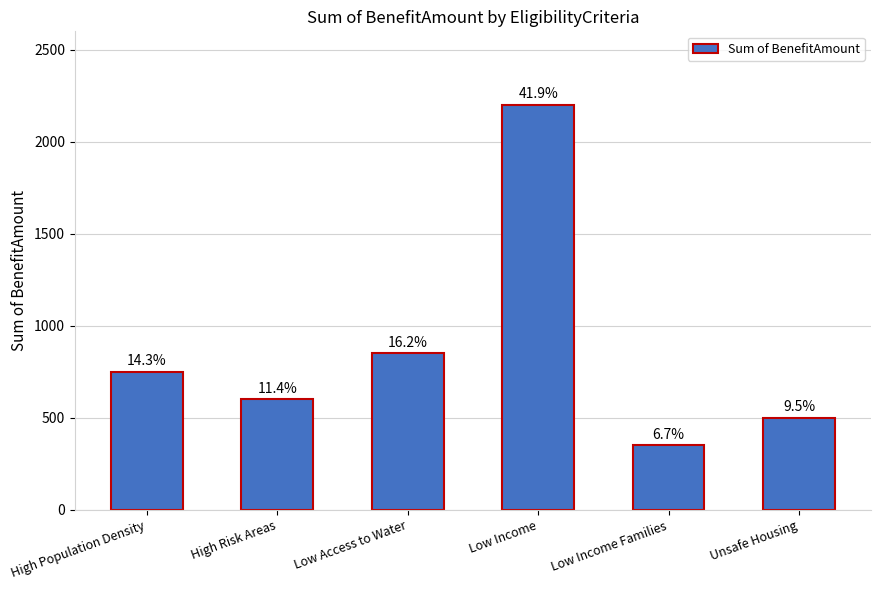

How many bars are there in total?

6